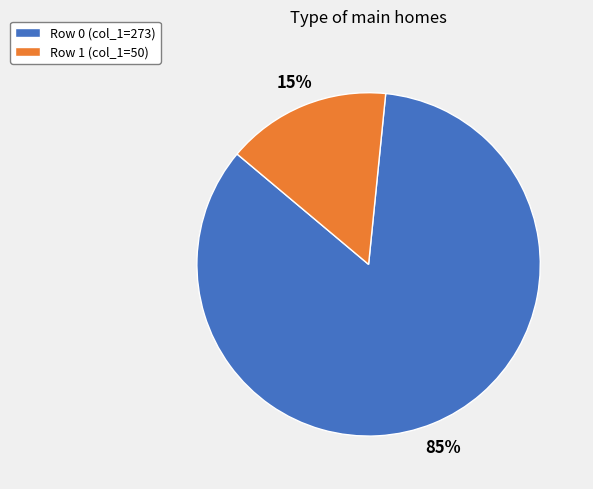

Which slice is the smallest?

Row 1 (col_1=50)